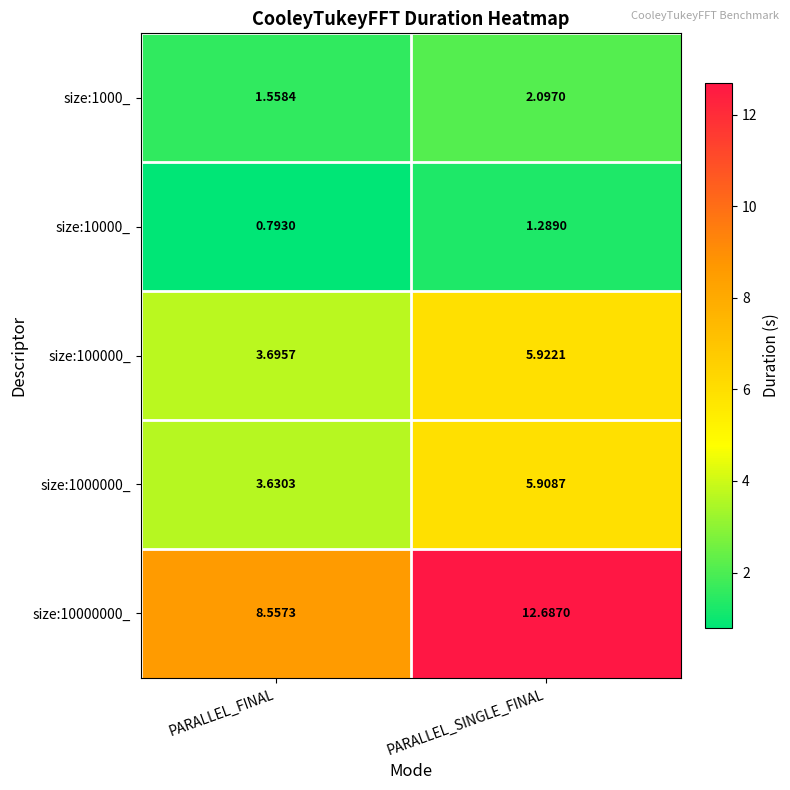

Which category has the lowest value in the size:10000000_ series?

PARALLEL_FINAL